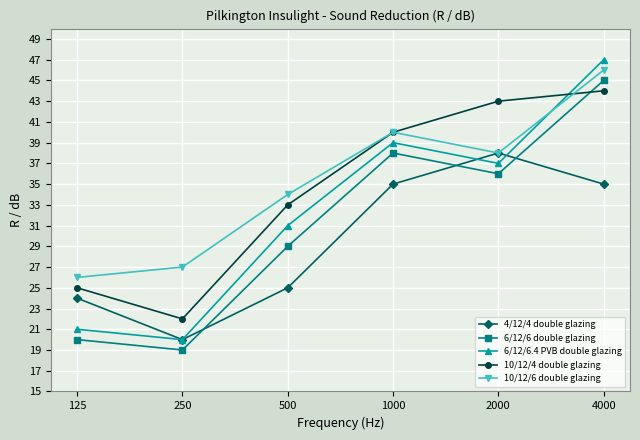

True or false: 10/12/6 double glazing and 6/12/6 double glazing intersect in this chart.

False